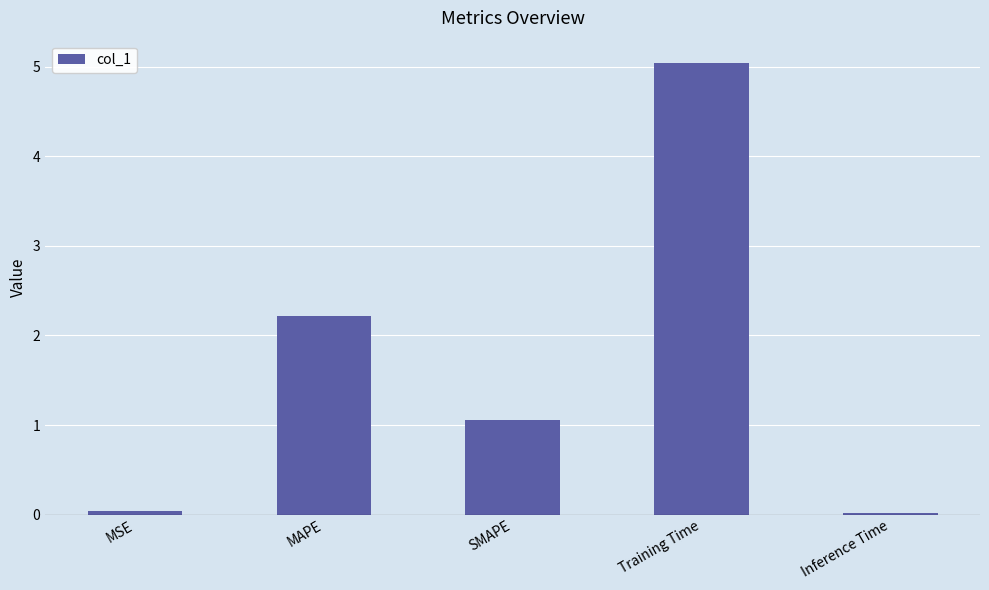

Which category has the highest value across all series?

Training Time